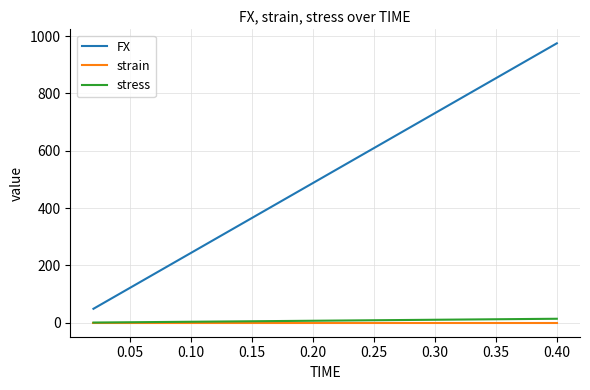

True or false: FX and stress cross at least once.

False